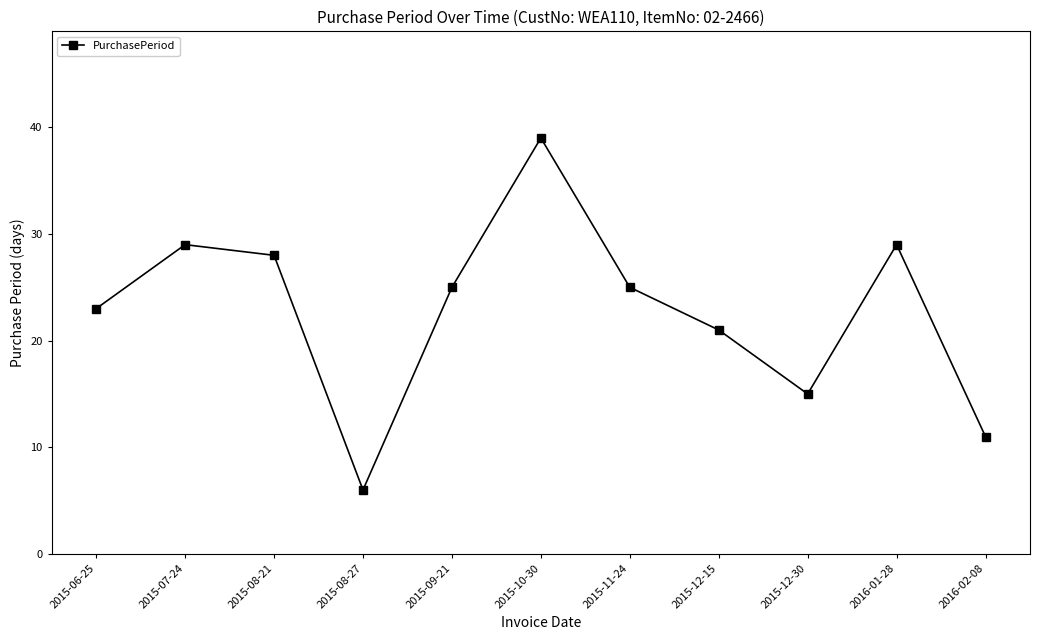

Where does the data first go above 25?

2015-07-24